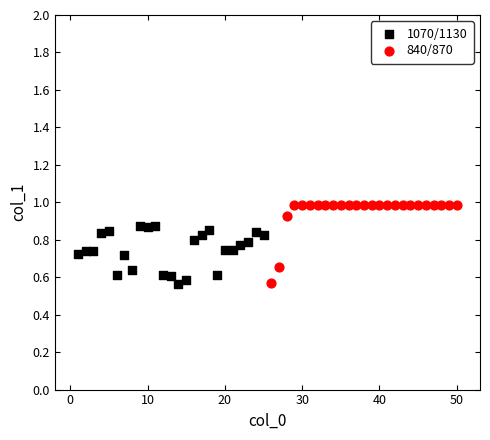

Which series contains the highest Y value?

840/870